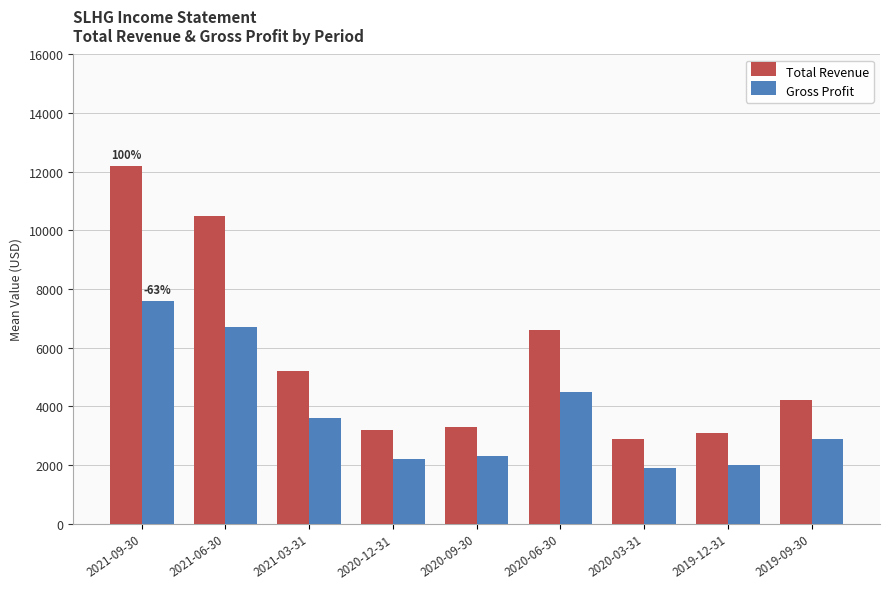

What are all the series names shown in the legend?

Total Revenue, Gross Profit